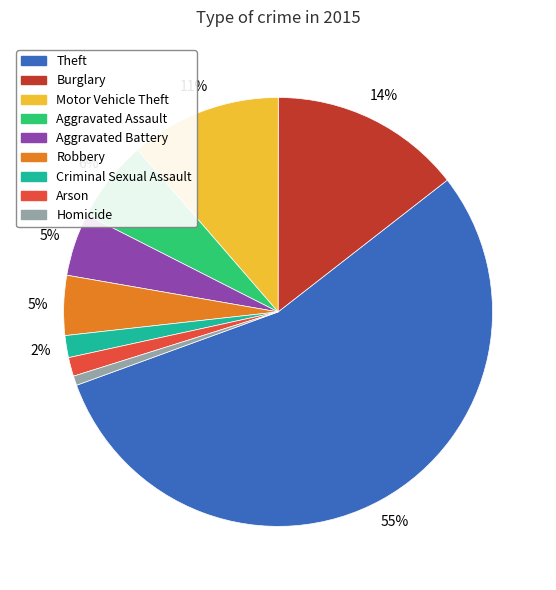

Count the number of slices in the pie.

9